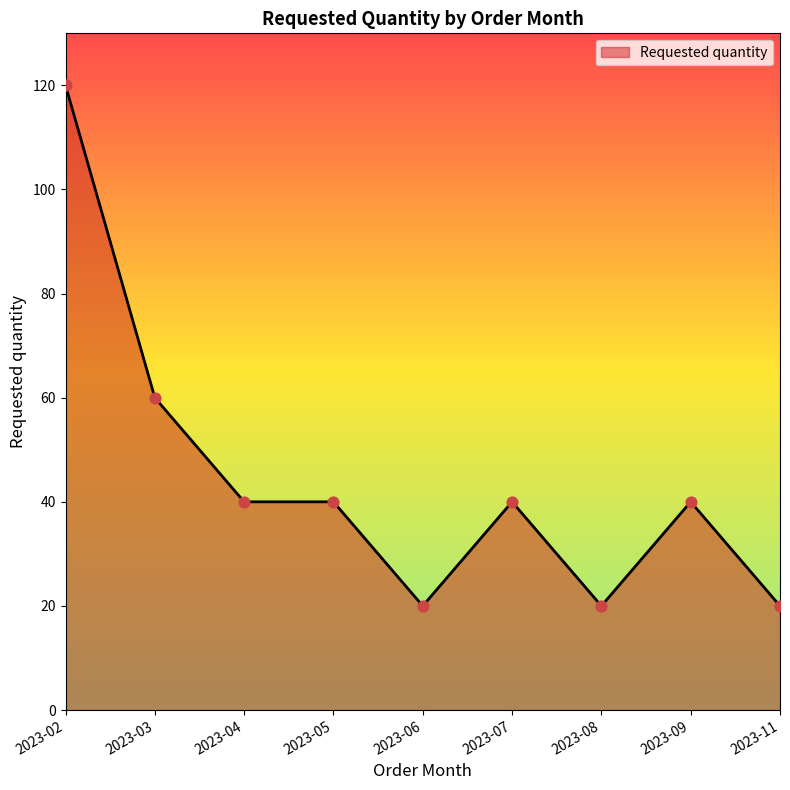

Approximately how many times larger is the value at 2023-11 compared to 2023-03?

0.3